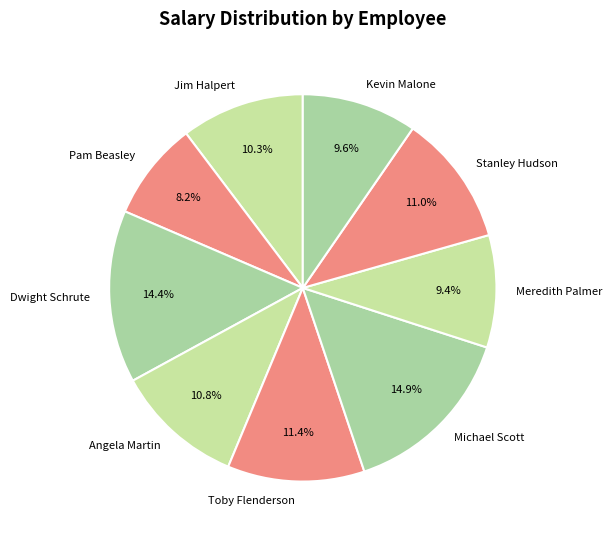

Between Meredith Palmer and Stanley Hudson, which is larger?

Stanley Hudson